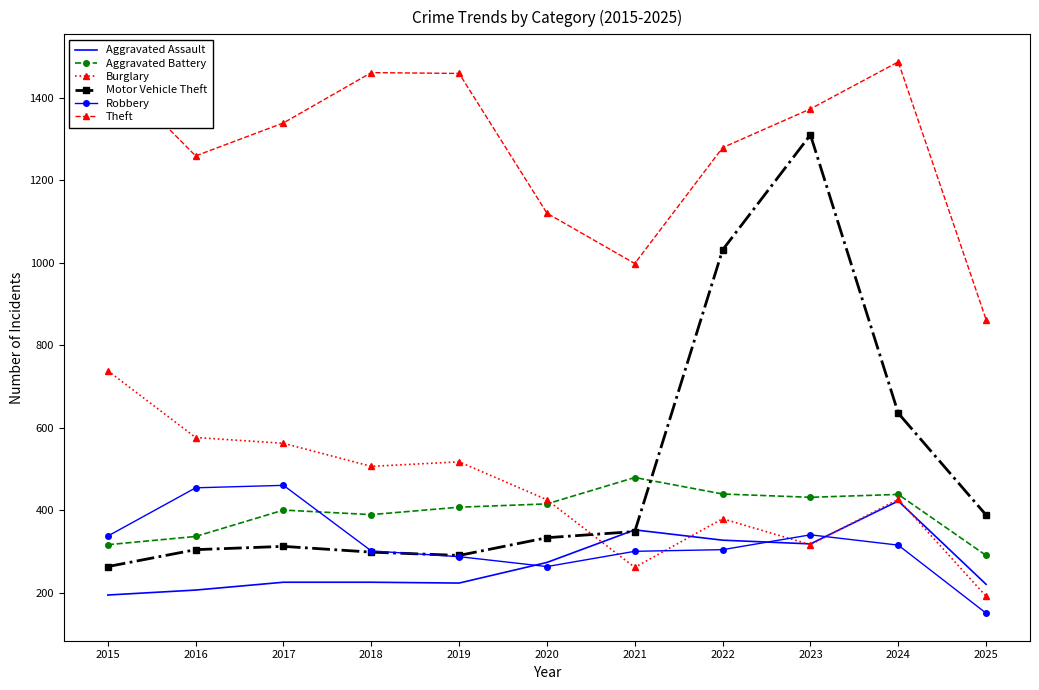

What value does the Burglary series have at 2022, to the nearest 10?

380